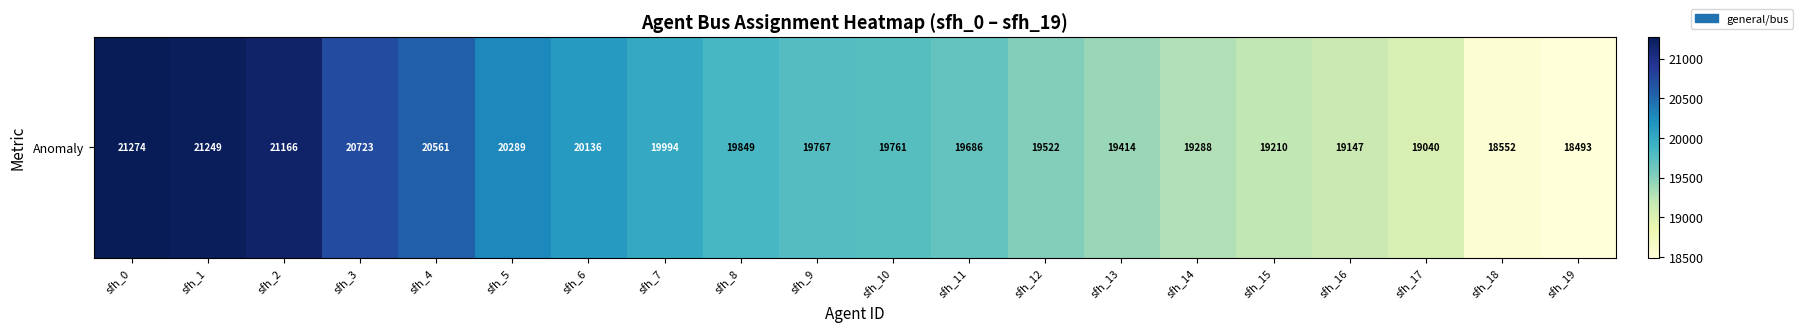

What is the change in value from sfh_3 to sfh_14?

-1435